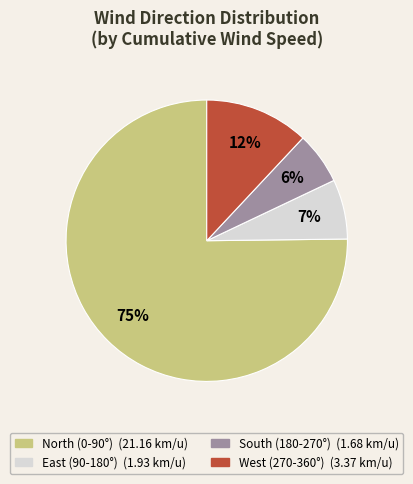

Is there a majority slice in this chart?

Yes